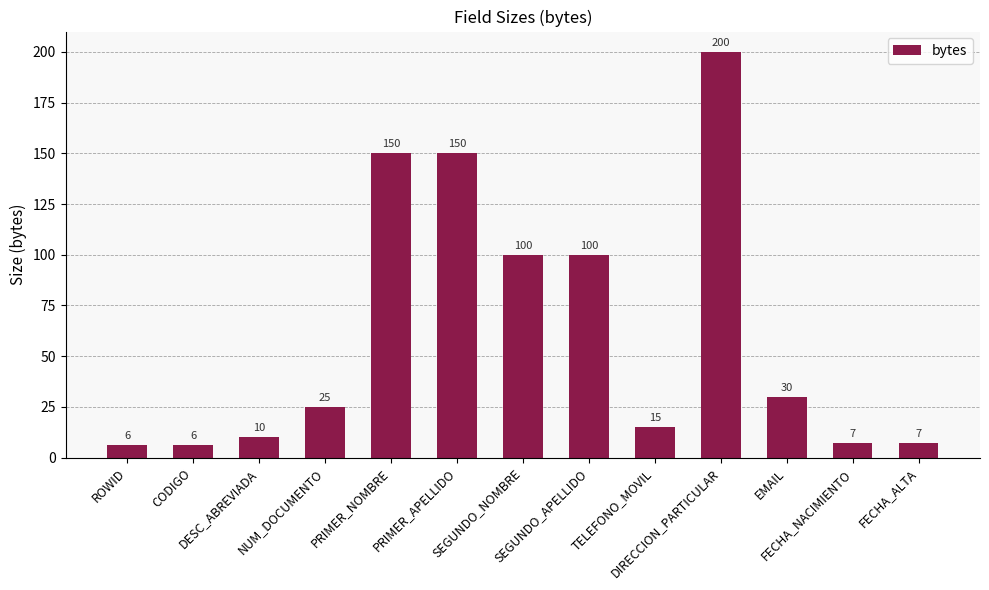

What is the value of the 6th bar from the left?

150